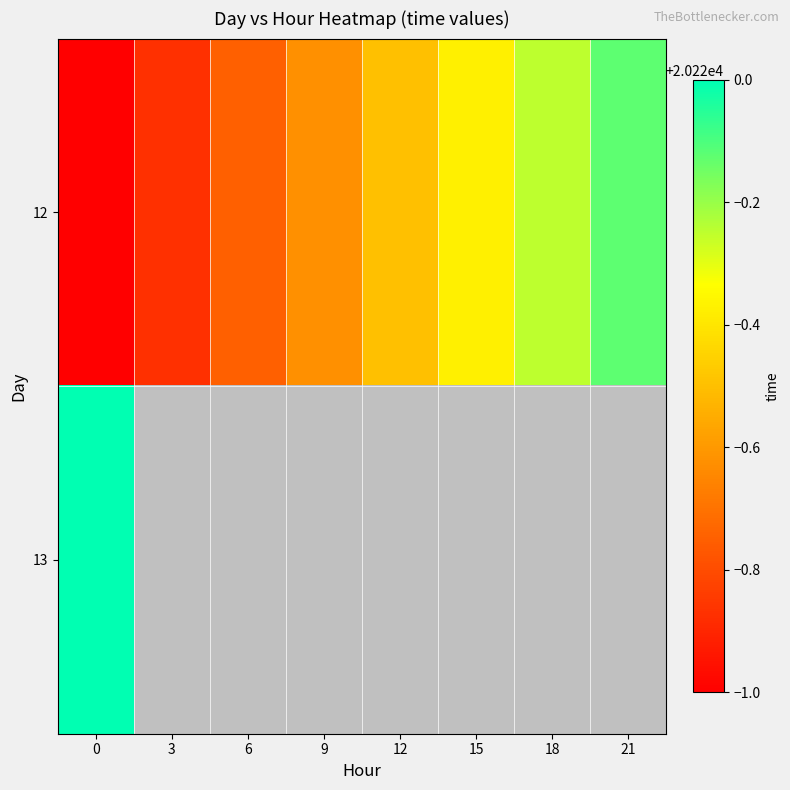

List the series in order of their peak value, highest first.

13, 12